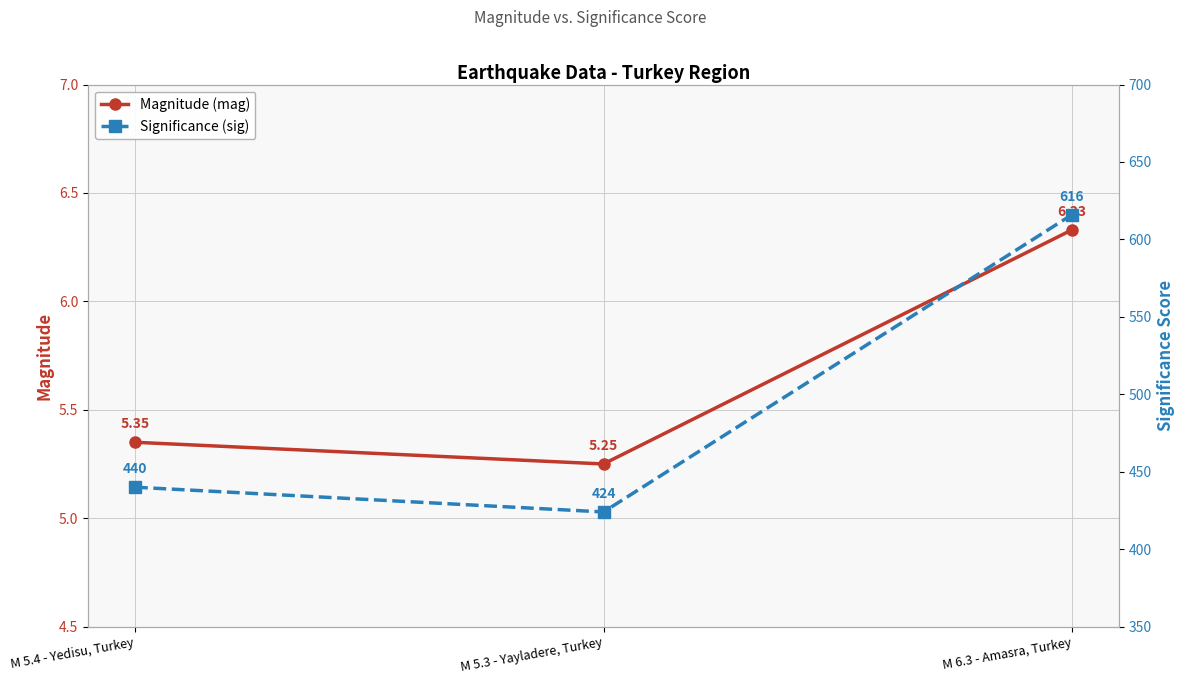

Is it true that Significance (sig) equals 424.0 at M 5.3 - Yayladere, Turkey?

True